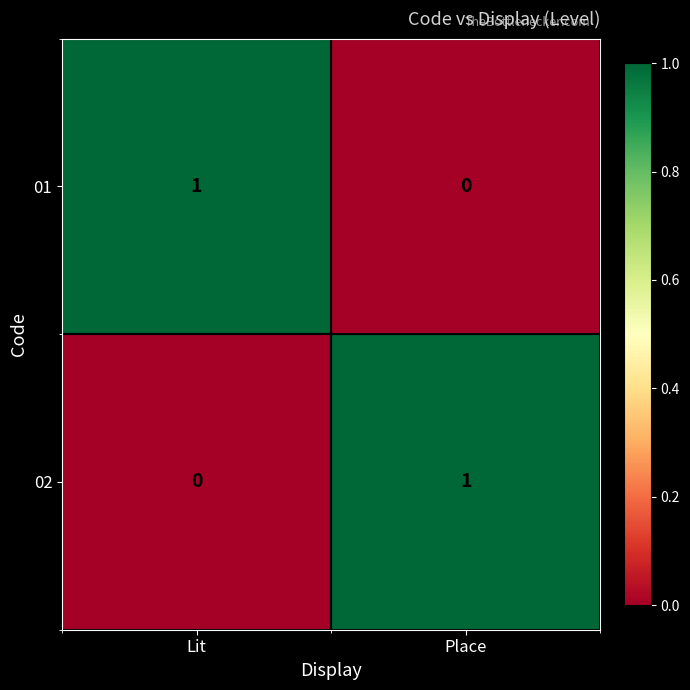

Reading right to left, what are all the values shown in this chart?

01: 0	1
02: 1	0